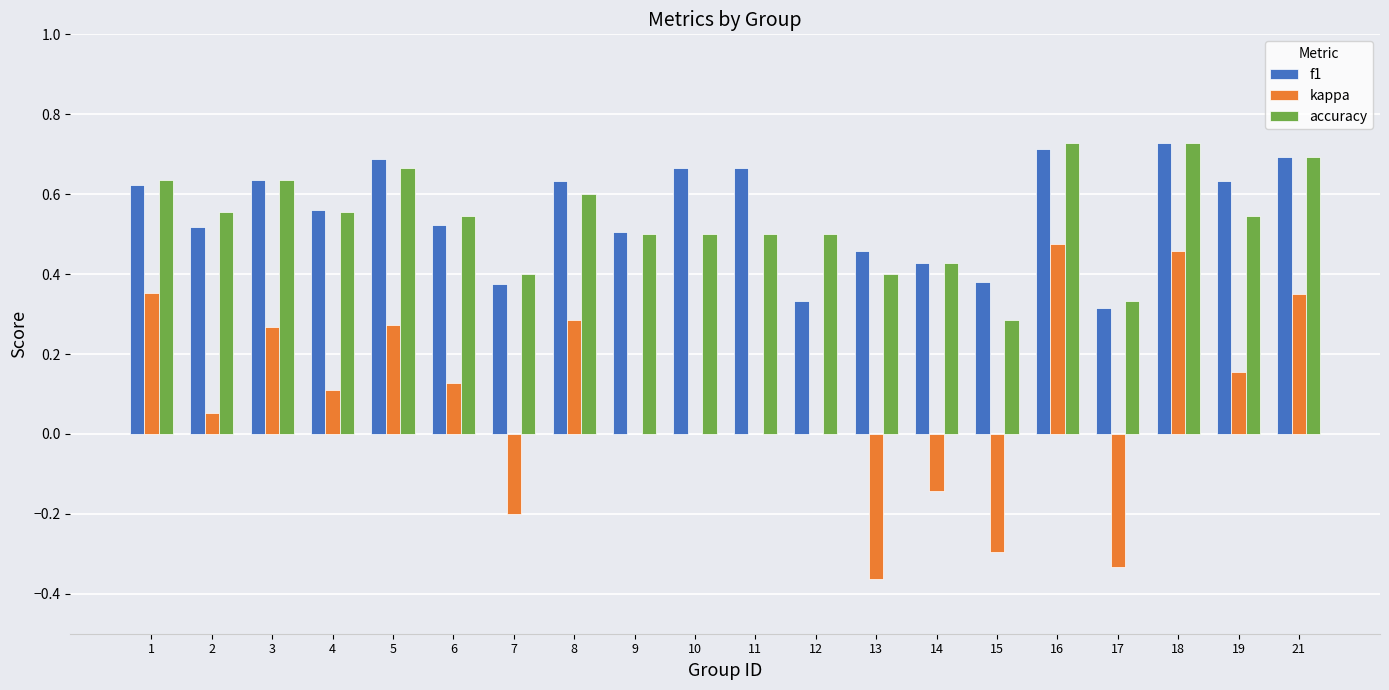

The value of f1 at 17 is 0.2. True or false?

False